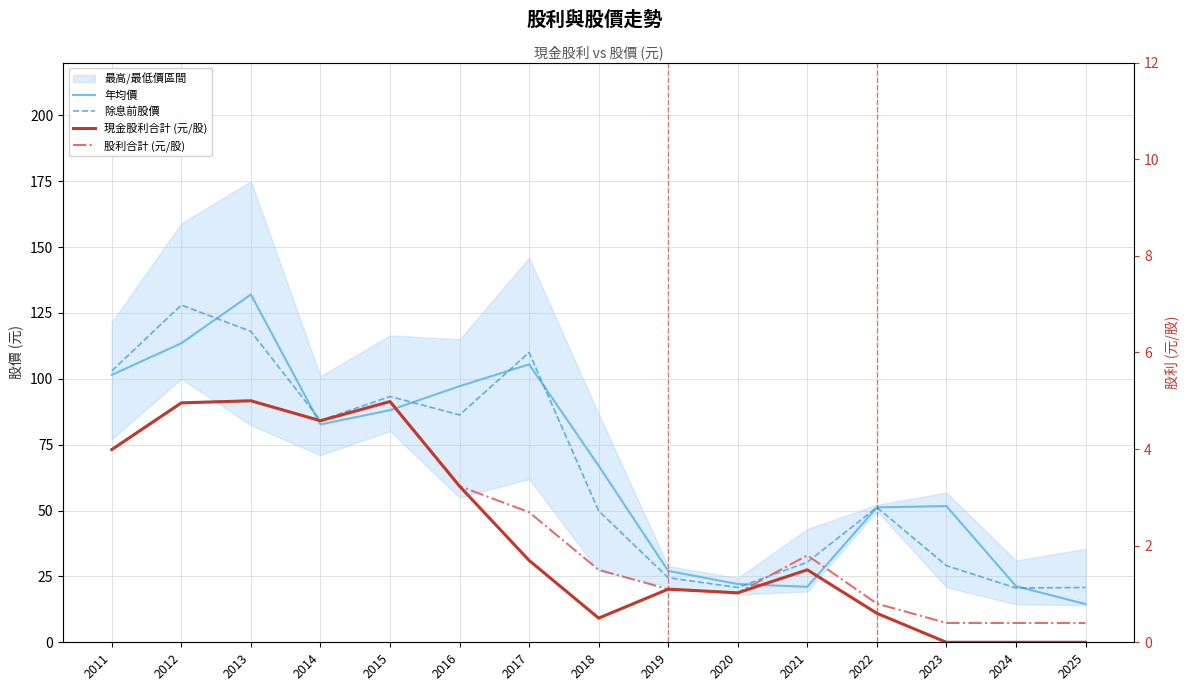

How many positive values does the 現金股利合計 (元/股) series have?

12